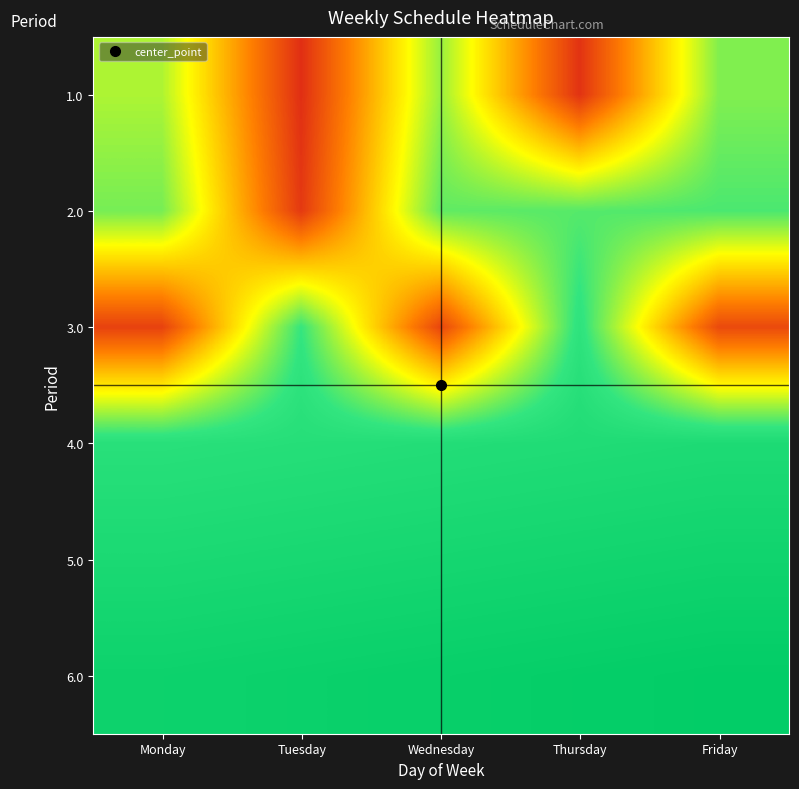

Reading left to right, transcribe all the data shown in this chart.

1.0: Monday=0.6	Tuesday=0.1	Wednesday=0.6	Thursday=0.1	Friday=0.7
2.0: Monday=0.7	Tuesday=0.1	Wednesday=0.7	Thursday=0.7	Friday=0.7
3.0: Monday=0.1	Tuesday=0.7	Wednesday=0.1	Thursday=0.8	Friday=0.1
4.0: Monday=0.8	Tuesday=0.8	Wednesday=0.8	Thursday=0.8	Friday=0.9
5.0: Monday=0.9	Tuesday=0.9	Wednesday=0.9	Thursday=0.9	Friday=0.9
6.0: Monday=0.9	Tuesday=0.9	Wednesday=1.0	Thursday=1.0	Friday=1.0